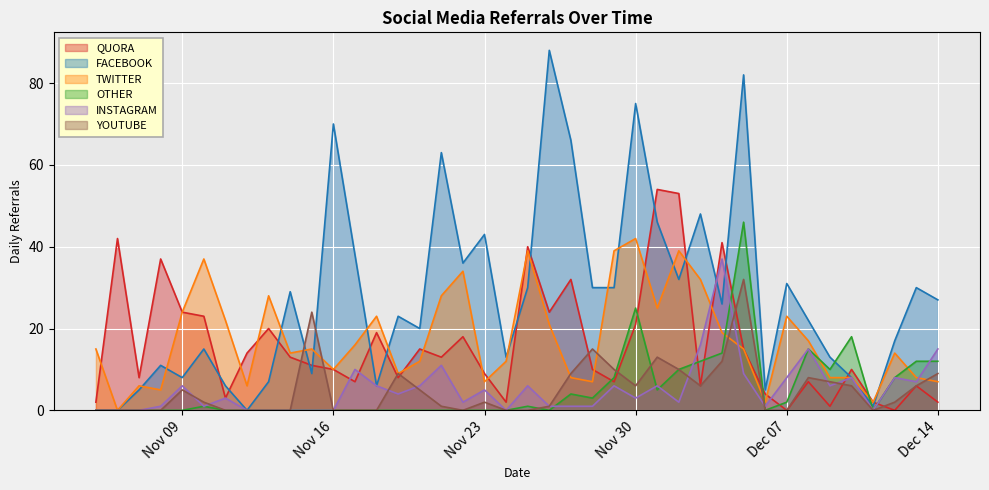

Reading right to left, what are all the values shown in this chart?

QUORA: 2	6	0	2	10	1	7	0	4	15	41	6	53	54	21	7	10	32	24	40	2	9	18	13	15	8	19	7	10	11	13	20	14	3	23	24	37	8	42	2
FACEBOOK: 27	30	17	1	8	13	22	31	5	82	26	48	32	46	75	30	30	66	88	30	13	43	36	63	20	23	6	38	70	9	29	7	0	6	15	8	11	5	0	0
TWITTER: 7	8	14	2	8	8	17	23	2	15	19	32	39	25	42	39	7	8	21	39	12	7	34	28	12	9	23	16	10	15	14	28	6	22	37	24	5	6	0	15
OTHER: 12	12	8	0	18	10	15	2	0	46	14	12	10	5	25	8	3	4	0	1	0	0	0	0	0	0	0	0	0	0	0	0	0	0	1	0	0	0	0	0
INSTAGRAM: 15	7	8	0	8	6	15	8	1	9	37	16	2	6	3	6	1	1	1	6	0	5	2	11	6	4	6	10	0	0	0	0	0	3	1	6	1	0	0	0
YOUTUBE: 9	6	2	0	6	7	8	0	0	32	12	6	10	13	6	10	15	9	1	0	0	2	0	1	5	9	0	0	0	24	0	0	0	0	2	5	0	0	0	0